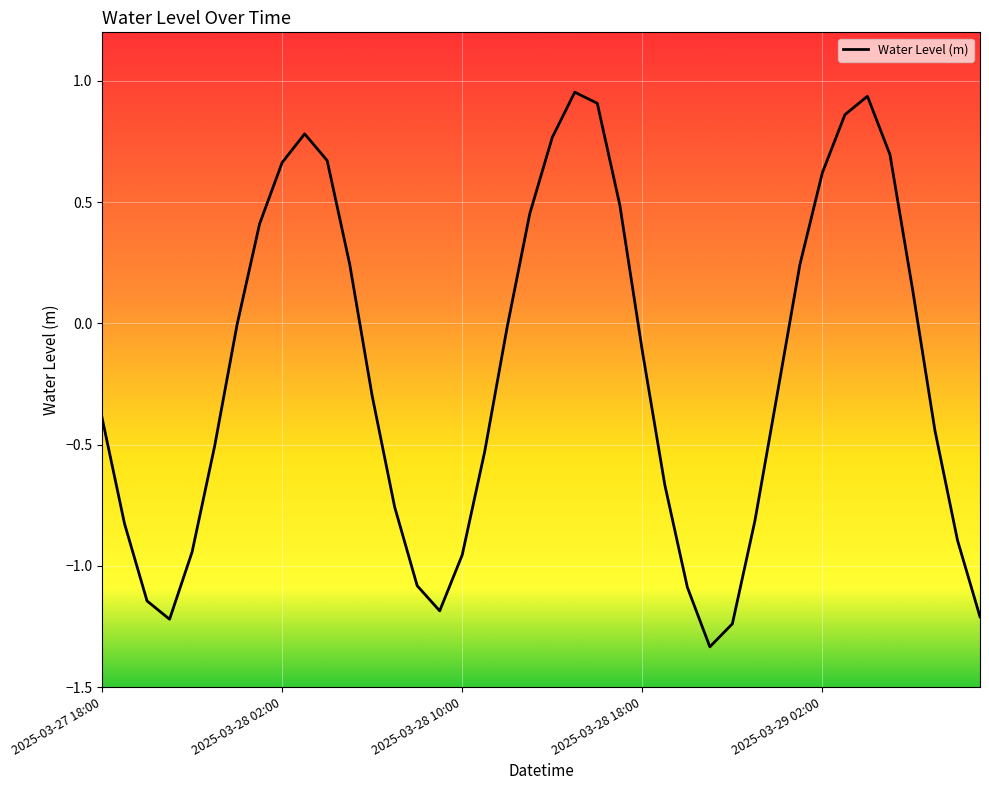

List the labels in order of value, largest first.

21, 34, 22, 33, 9, 20, 35, 10, 8, 32, 23, 19, 7, 11, 31, 36, 6, 18, 24, 30, 12, 2025-03-27 18:00, 37, 5, 17, 25, 13, 29, 2025-03-28 02:00, 38, 2025-03-29 02:00, 16, 14, 26, 2025-03-28 10:00, 15, 39, 2025-03-28 18:00, 28, 27